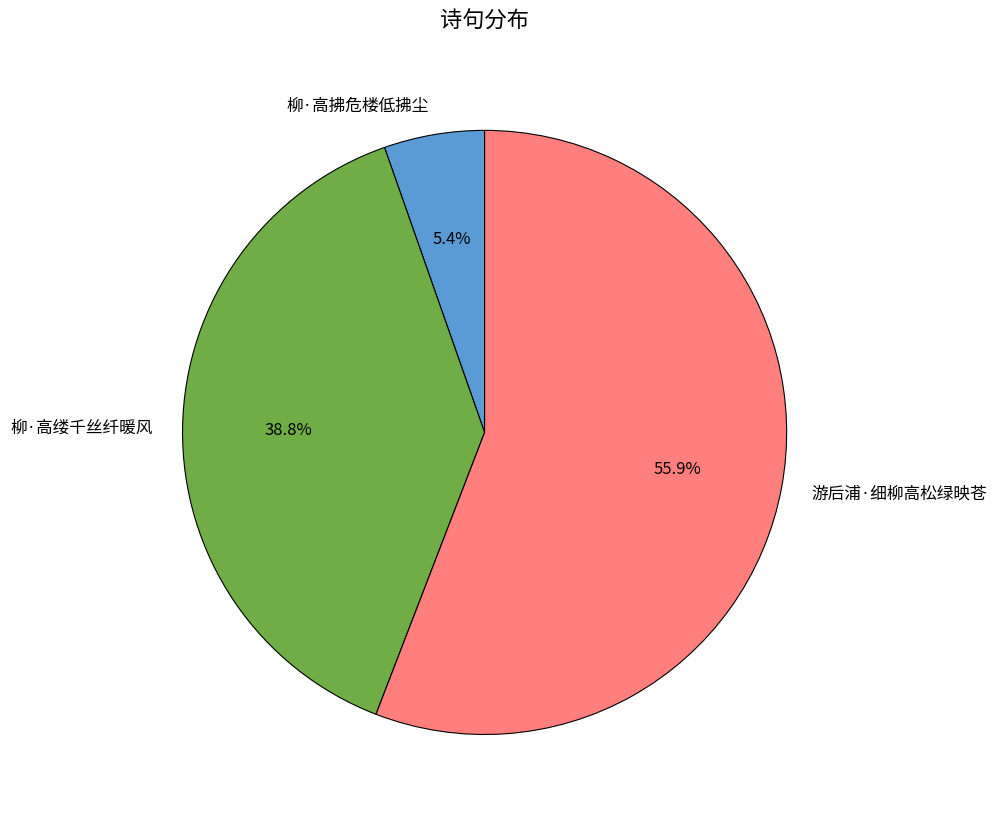

Rank the categories by value from lowest to highest.

柳·高拂危楼低拂尘, 柳·高缕千丝纤暖风, 游后浦·细柳高松绿映苍